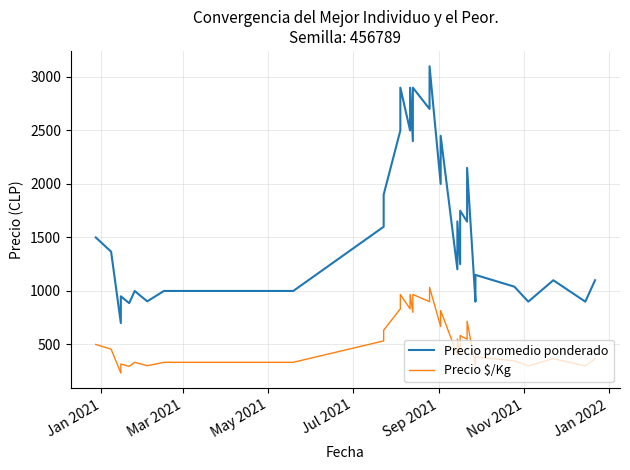

True or false: Precio $/Kg and Precio promedio ponderado cross at least once.

False